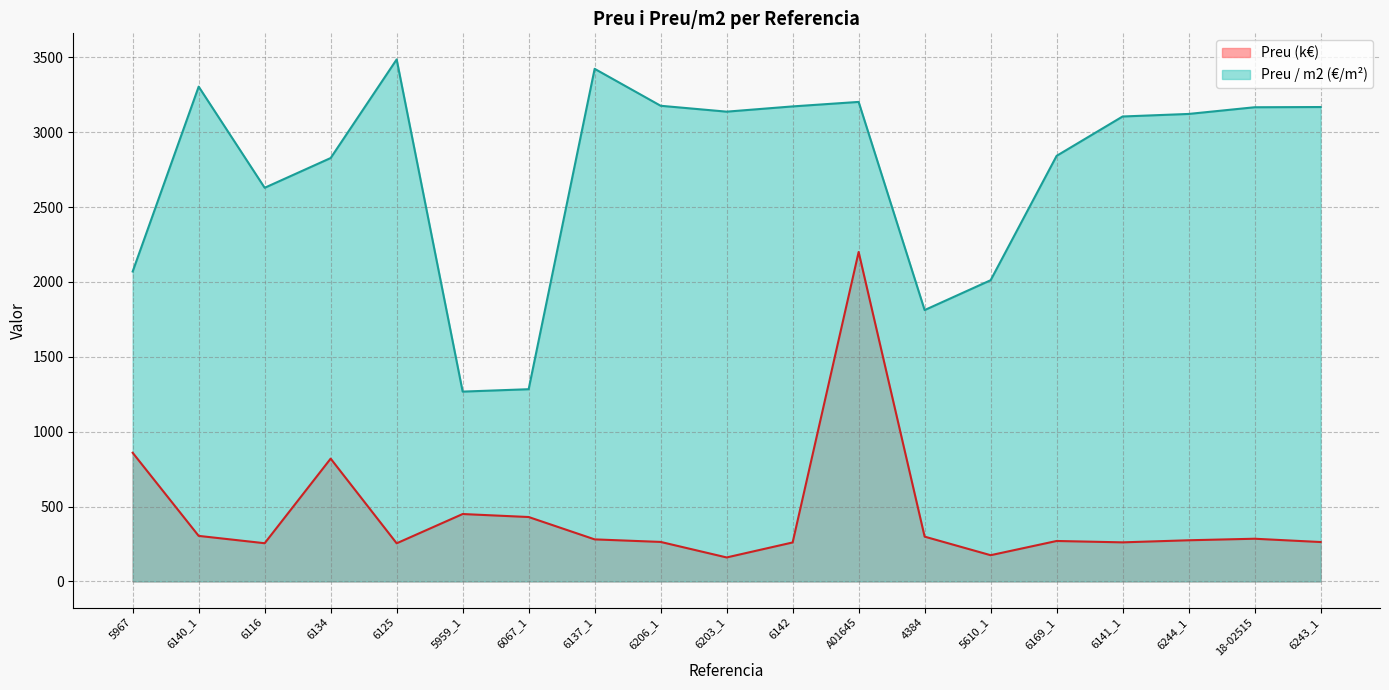

Which has a higher value, 5967 or 5959_1?

5967